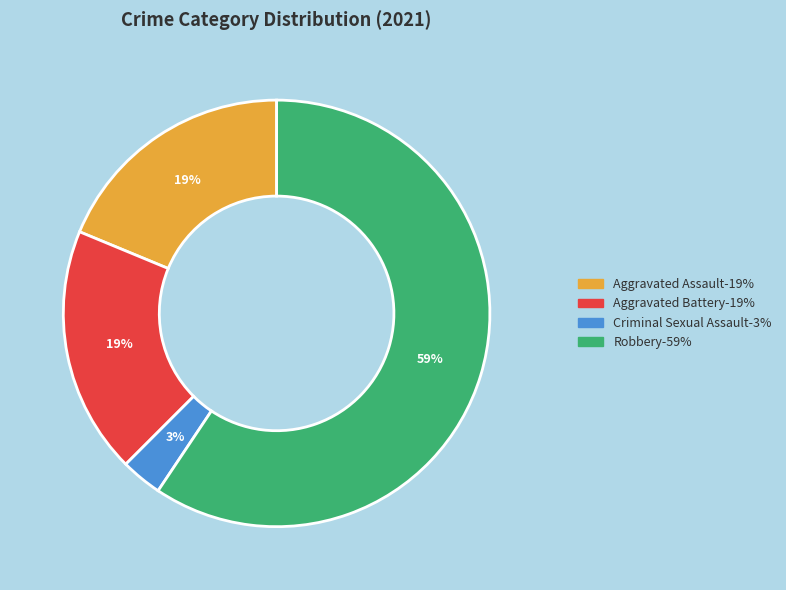

Is it true that Criminal Sexual Assault is 18% of the pie?

False